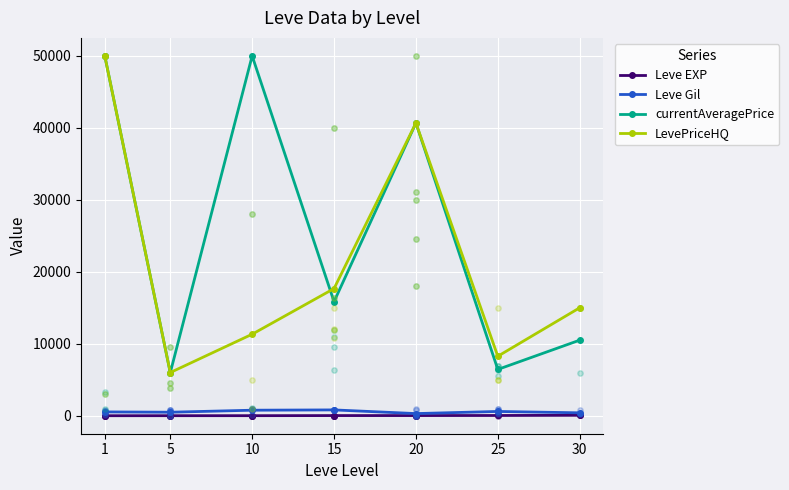

At how many categories does at least one series exceed 15714?

4